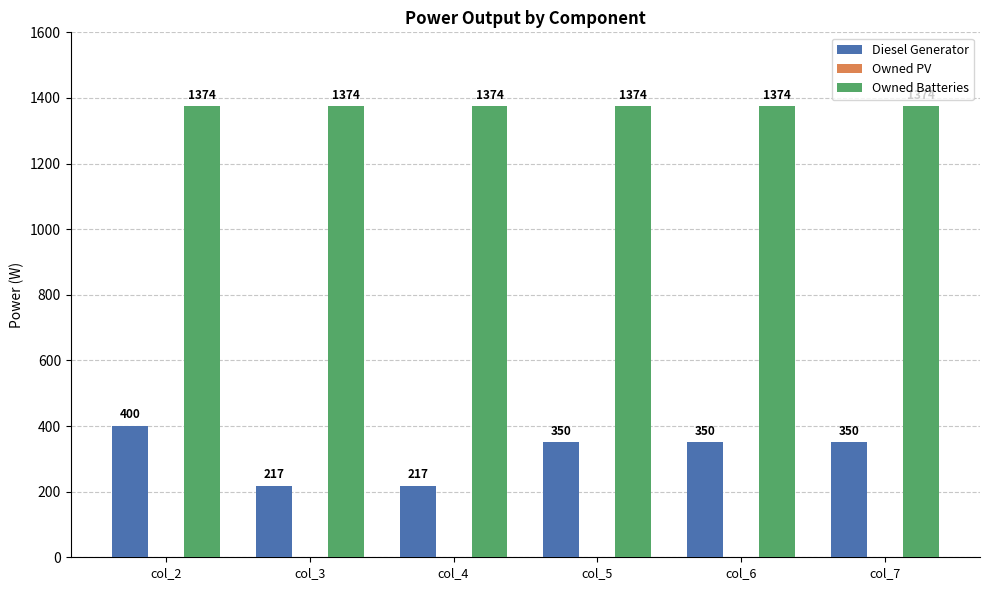

Reading left to right, transcribe all the data shown in this chart.

Diesel Generator: 400	217	217	350	350	350
Owned Batteries: 1374	1374	1374	1374	1374	1374